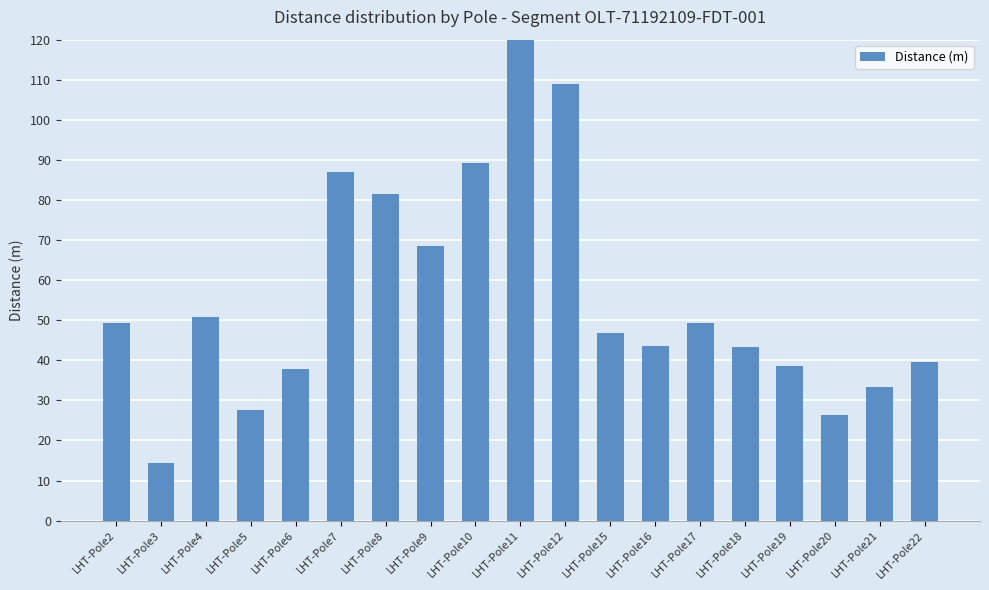

Which label corresponds to the largest value in the chart?

LHT-Pole11